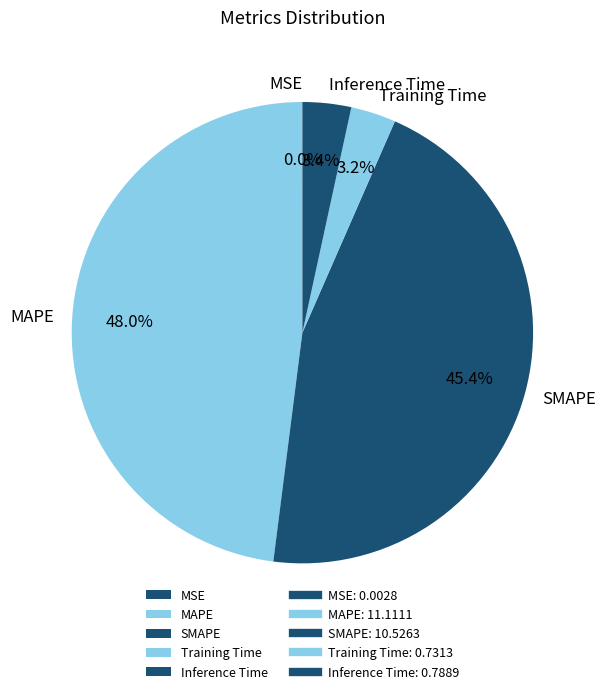

Is it true that Training Time is 15% of the pie?

False